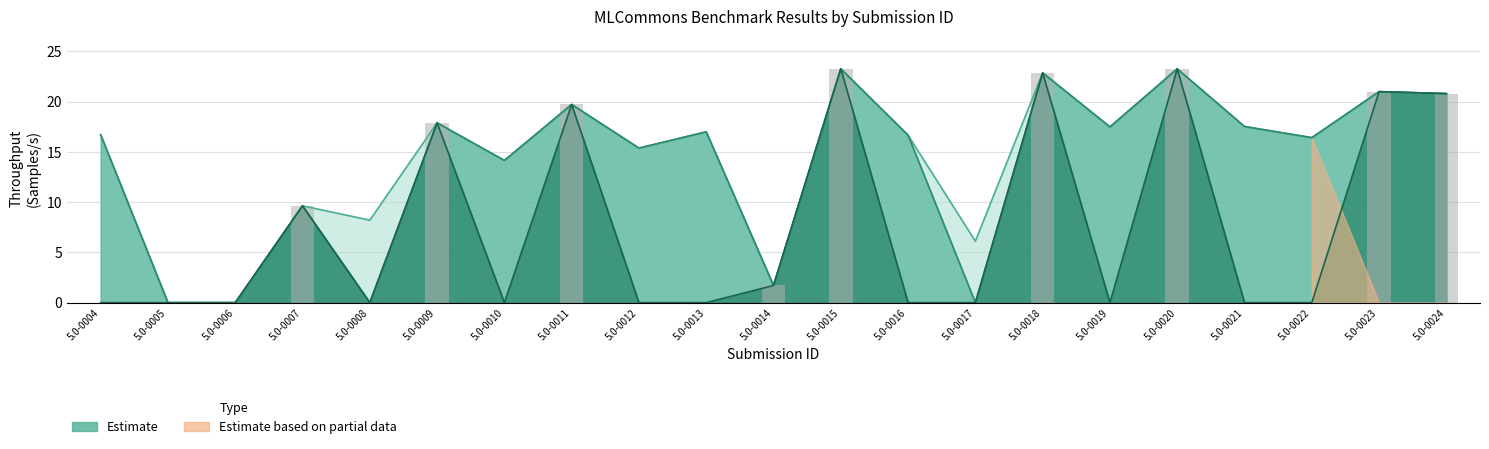

Reading left to right, transcribe all the data shown in this chart.

5.0-0004=0.0	5.0-0005=0.0	5.0-0006=0.0	5.0-0007=9.6	5.0-0008=0.0	5.0-0009=17.9	5.0-0010=0.0	5.0-0011=19.7	5.0-0012=0.0	5.0-0013=0.0	5.0-0014=1.7	5.0-0015=23.3	5.0-0016=0.0	5.0-0017=0.0	5.0-0018=22.8	5.0-0019=0.0	5.0-0020=23.2	5.0-0021=0.0	5.0-0022=0.0	5.0-0023=21.0	5.0-0024=20.8